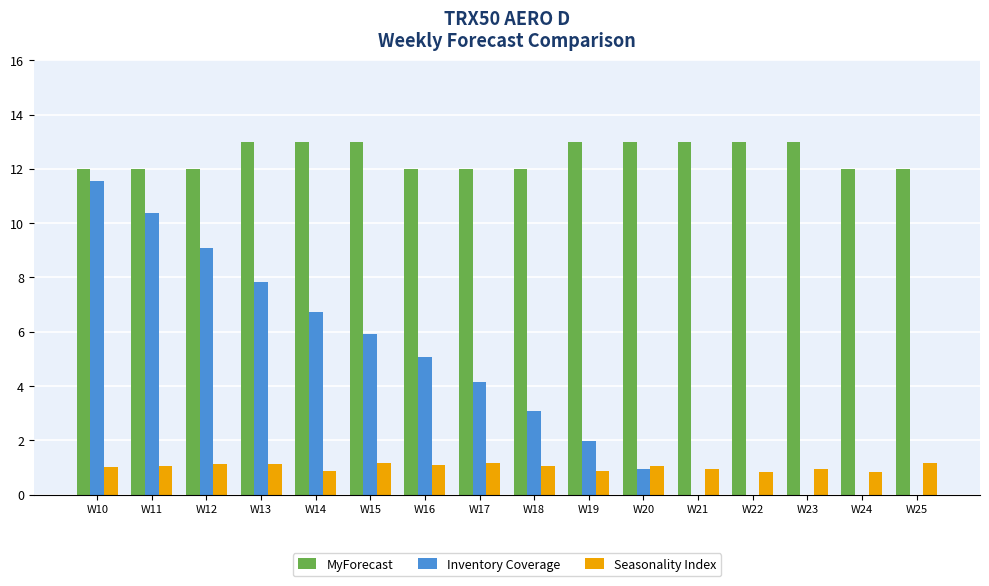

What are all the series names shown in the legend?

MyForecast, Inventory Coverage, Seasonality Index